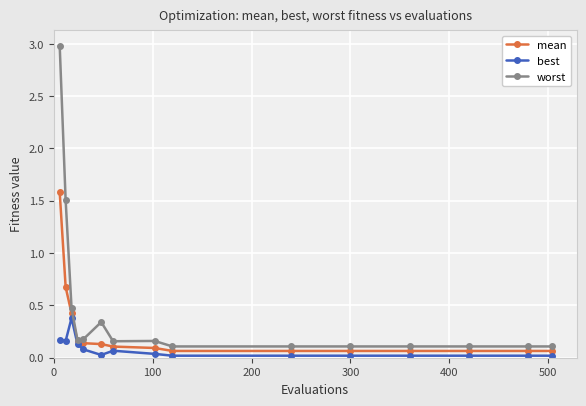

What are all the series names shown in the legend?

mean, best, worst